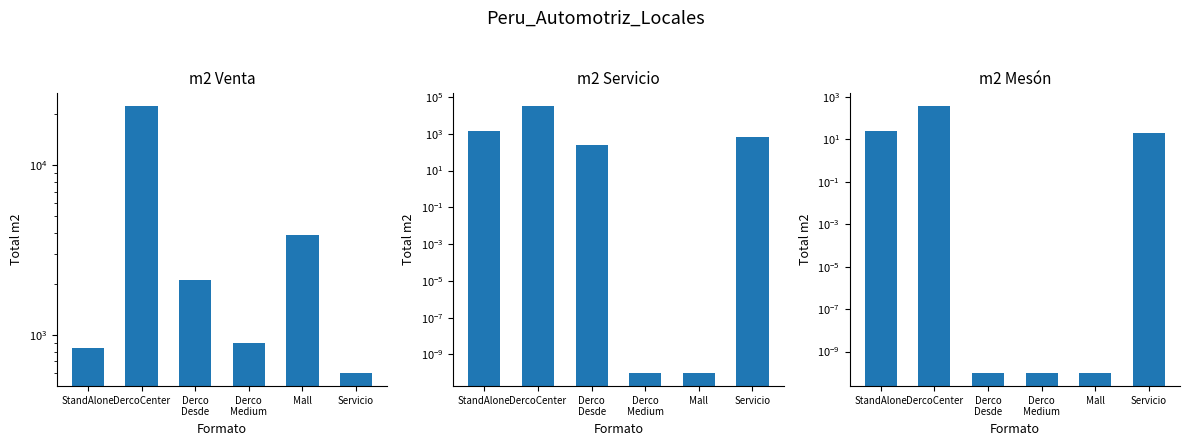

Reading left to right, what are all the values shown in this chart?

m2 Venta: StandAlone=840.0	DercoCenter=22326.0	Derco
Desde=2120.0	Derco
Medium=900.0	Mall=3900.0	Servicio=600.0
m2 Servicio: StandAlone=1450.0	DercoCenter=31541.0	Derco
Desde=254.0	Derco
Medium=0.0	Mall=0.0	Servicio=700.0
m2 Mesón: StandAlone=25.0	DercoCenter=370.0	Derco
Desde=0.0	Derco
Medium=0.0	Mall=0.0	Servicio=20.0